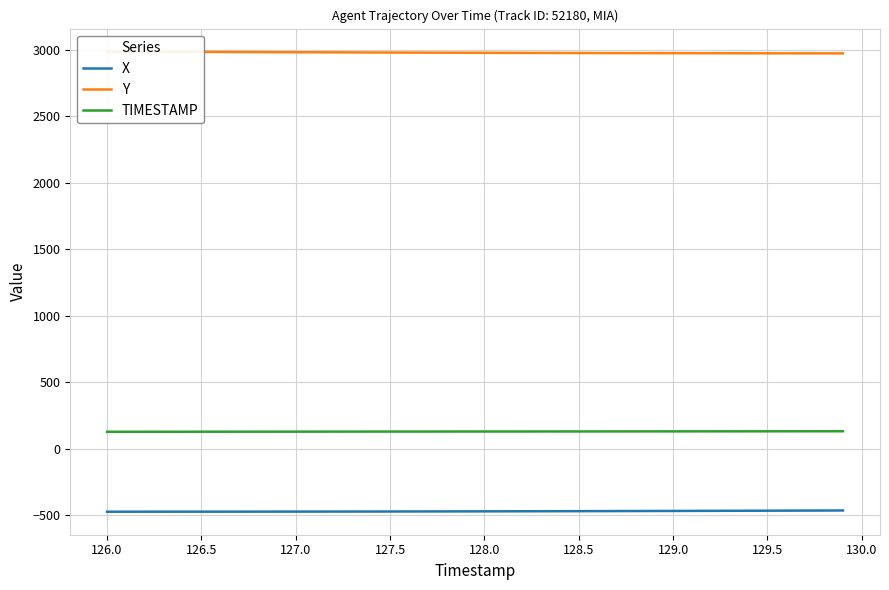

The value of X at 126.0 is -289.3. True or false?

False